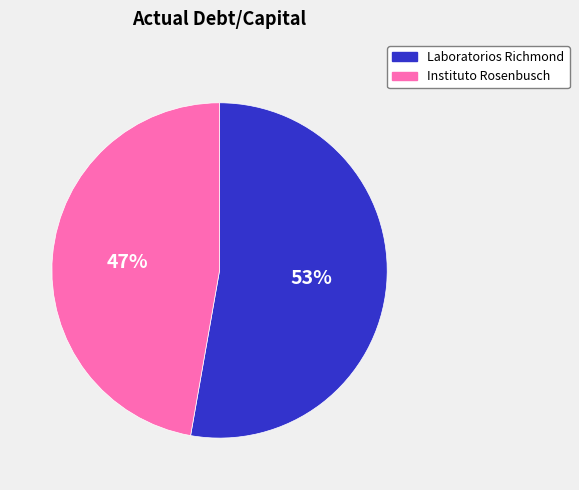

Is there any slice that represents more than half of the pie?

Yes